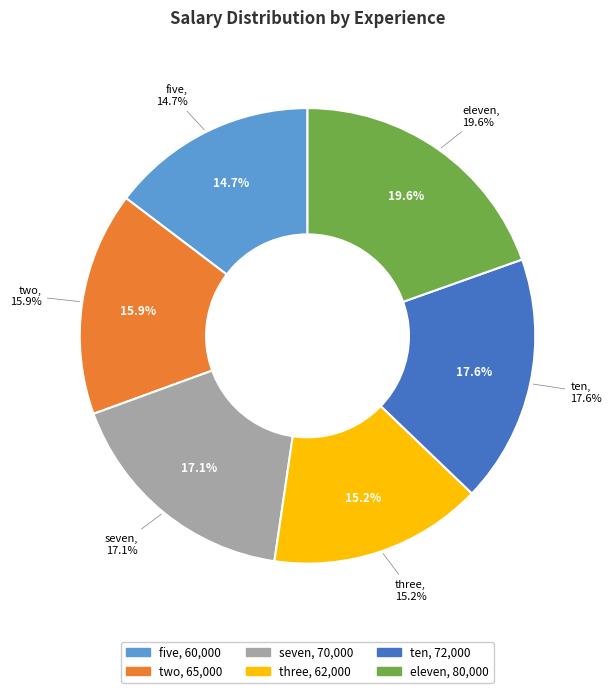

Count the number of slices in the pie.

6